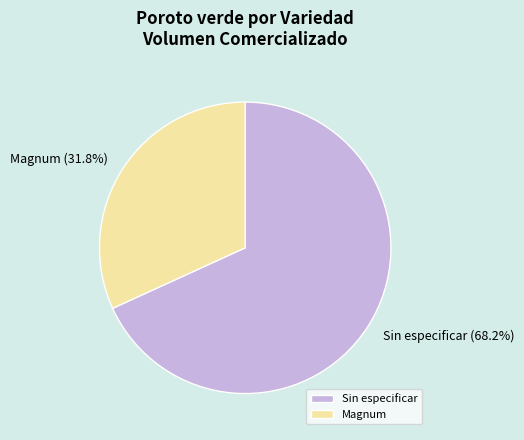

How many segments does this pie chart have?

2